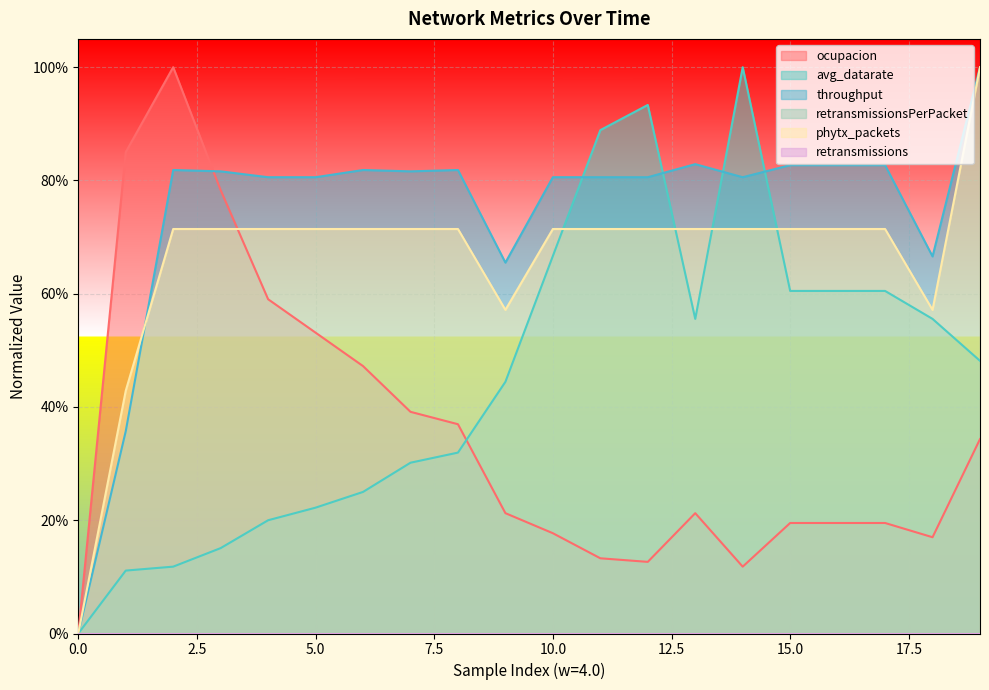

Between which two adjacent categories do phytx_packets and throughput first intersect?

1 and 2